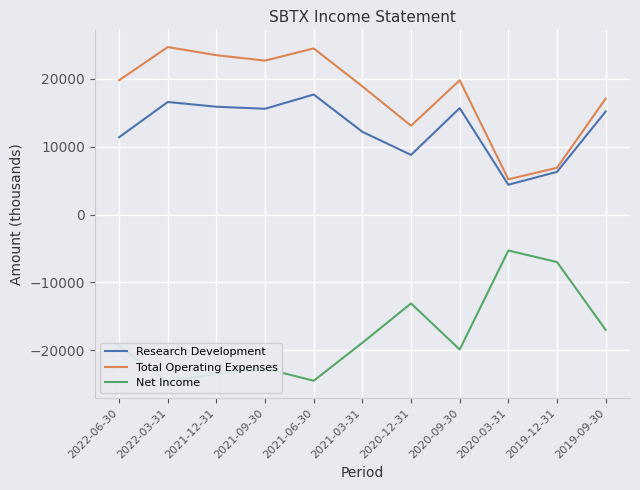

List the series in order of their peak value, lowest first.

Net Income, Research Development, Total Operating Expenses